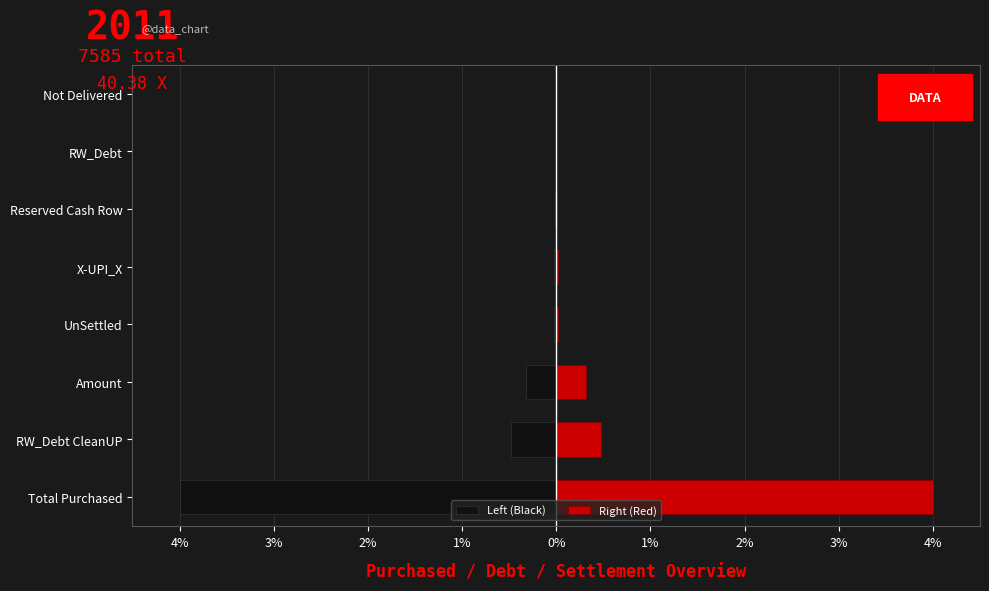

Are the bars grouped side by side (vs. stacked)?

Yes